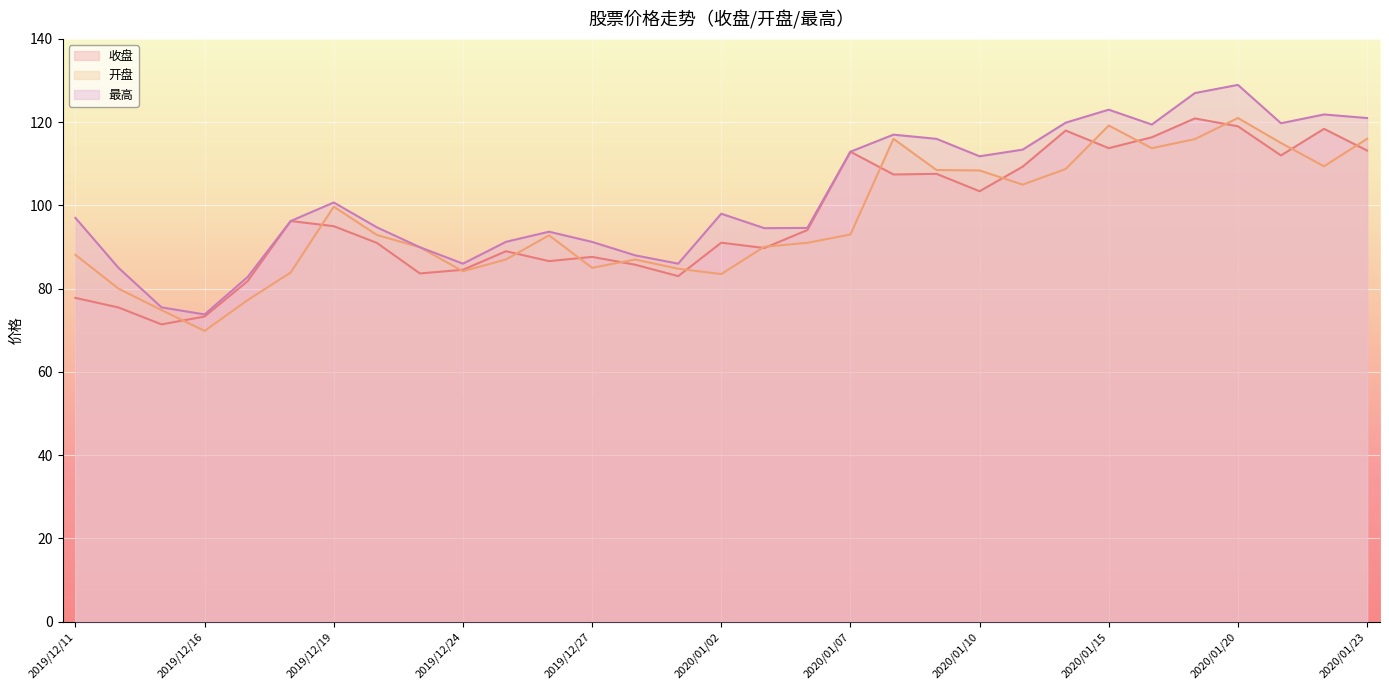

List the series in order of their peak value, lowest first.

收盘, 开盘, 最高